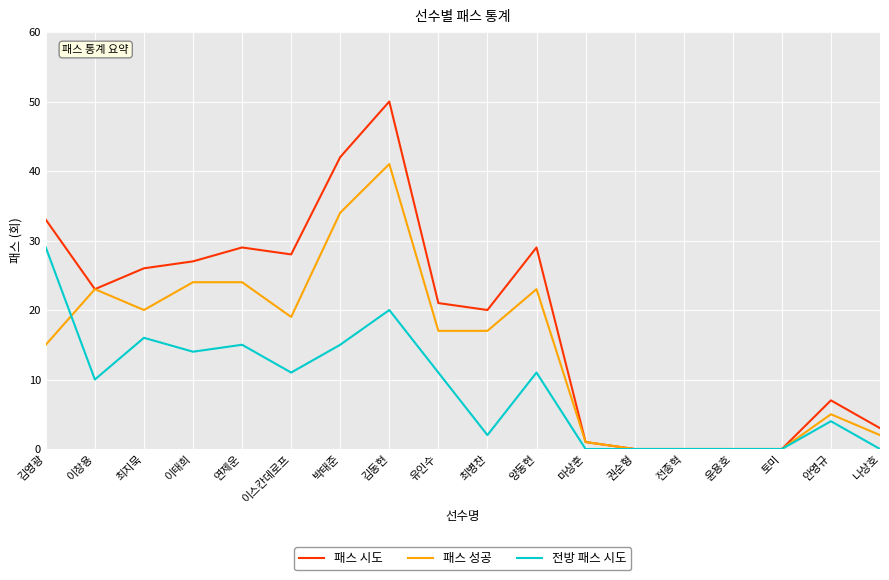

Which series ends up on top after the final intersection of 전방 패스 시도 and 패스 성공?

패스 성공